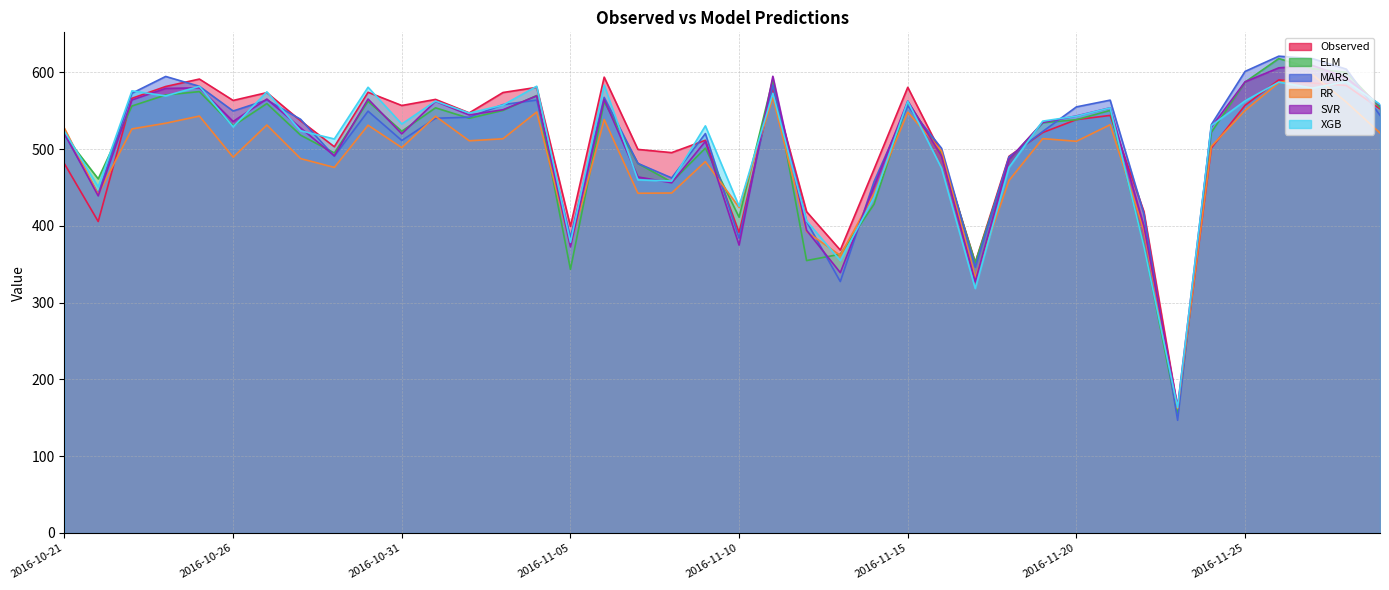

True or false: MARS has a value of 283.9 at 2016-11-12.

False